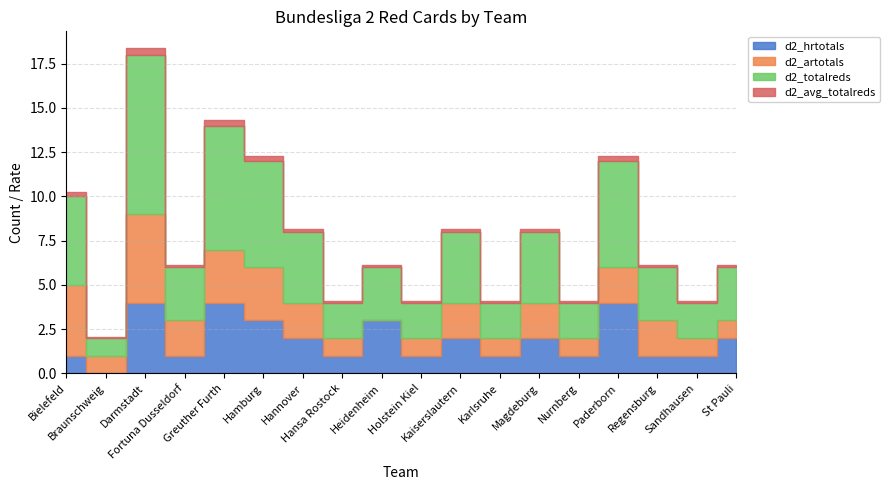

In d2_totalreds, how many points are lower than both neighbors (excluding endpoints)?

7